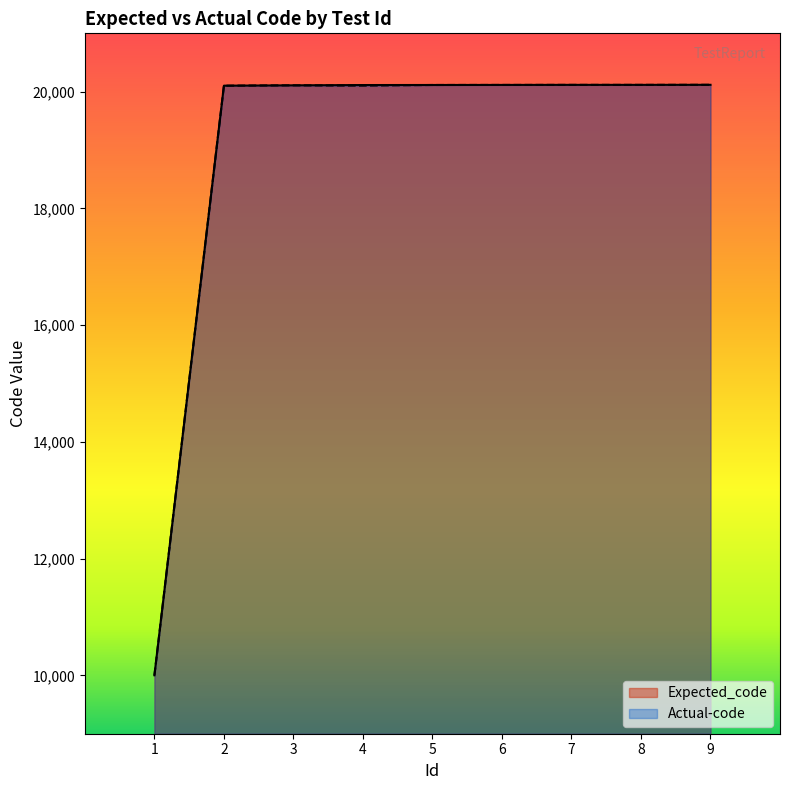

What is the sum of the Actual-code values at 9 and 3?

40227